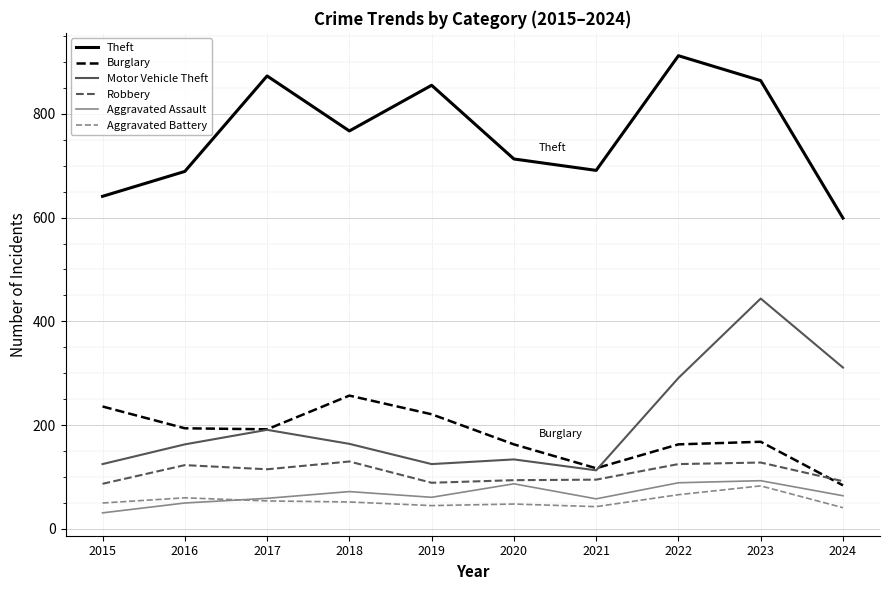

What value does the Aggravated Battery series have at 2024, to the nearest 10?

40